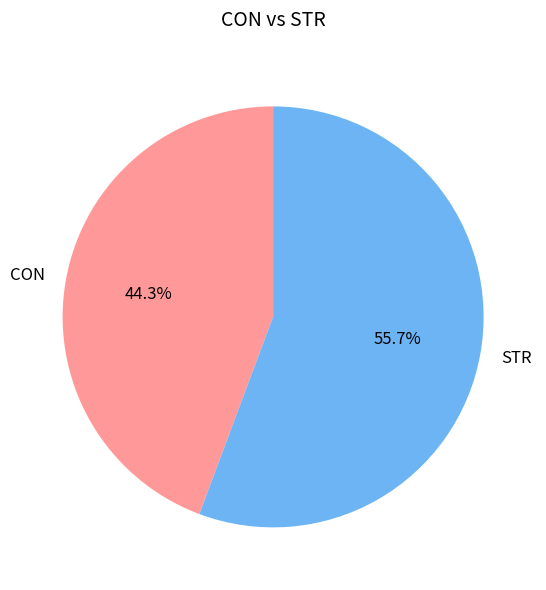

To the nearest percent, what is the difference between the CON and STR slice percentages?

11%